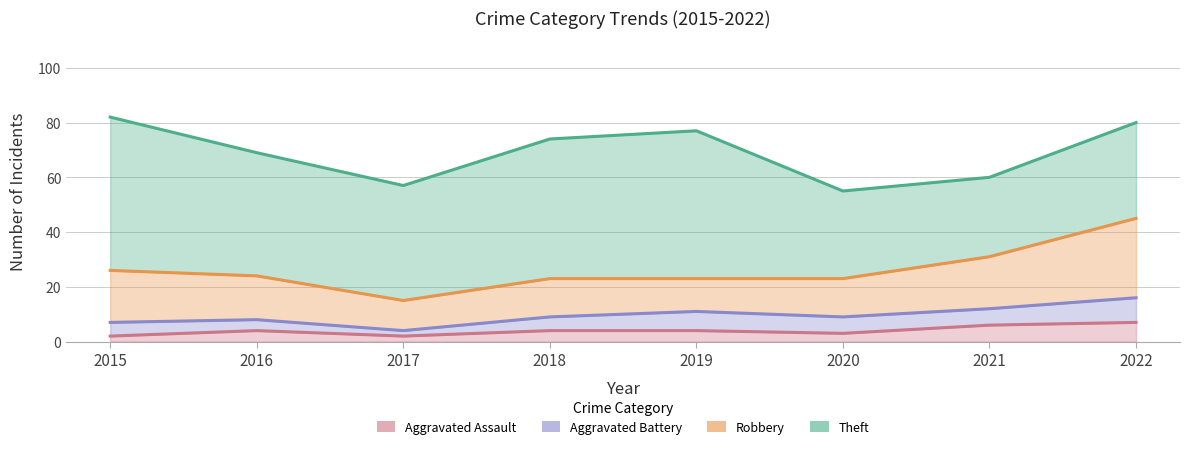

The Aggravated Battery series shows 2 at 2017. True or false?

True